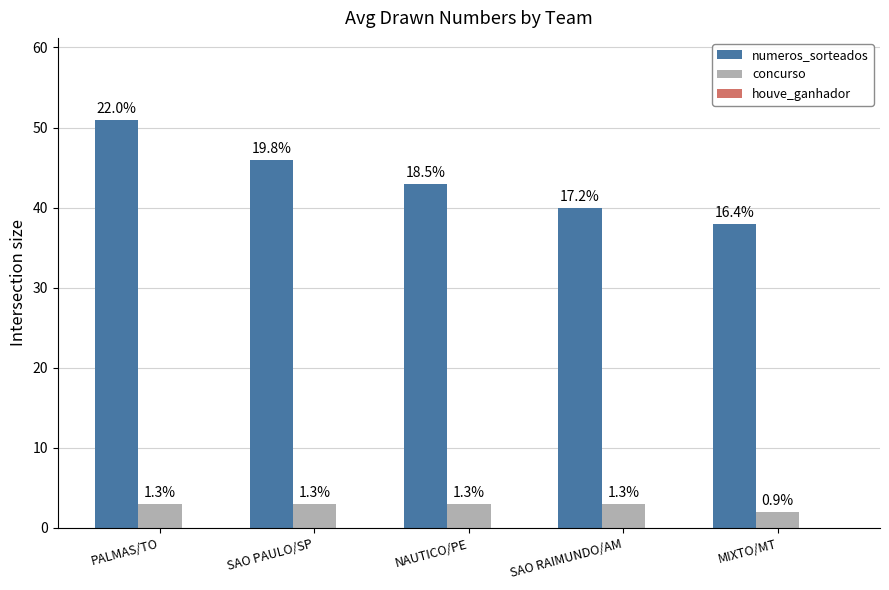

How many groups of bars are there?

5